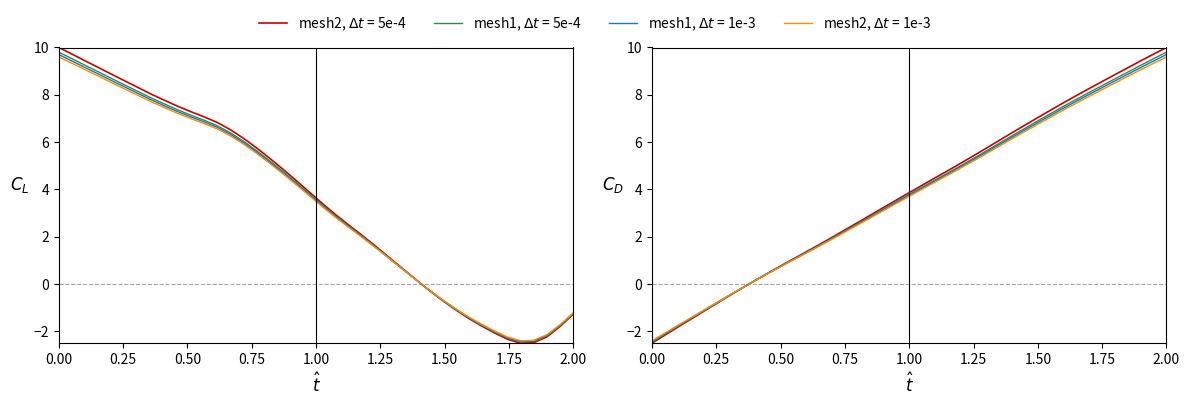

True or false: Y has a value of 4.7 at 17.

False